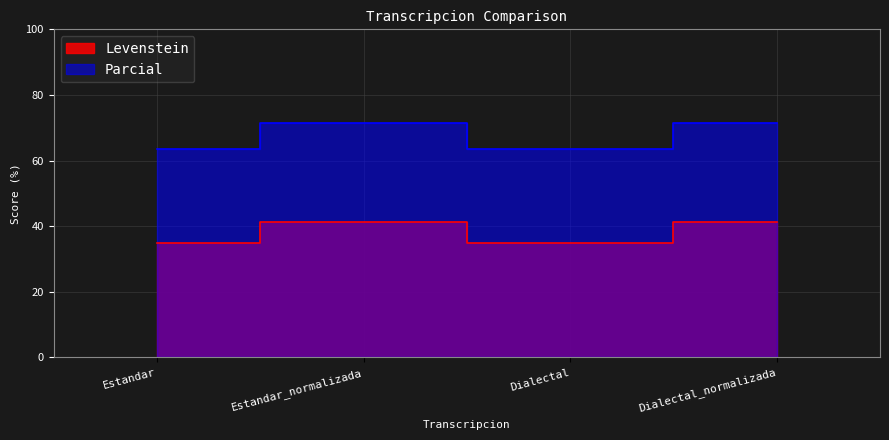

Is the value of Parcial at Dialectal greater than the value of Levenstein at Estandar_normalizada?

Yes